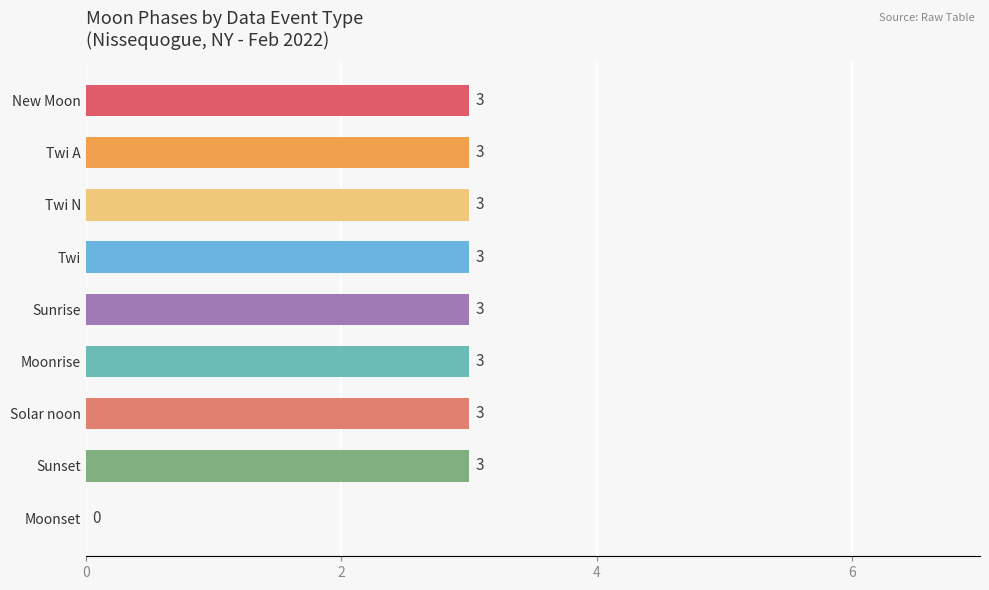

How many values are above zero?

8